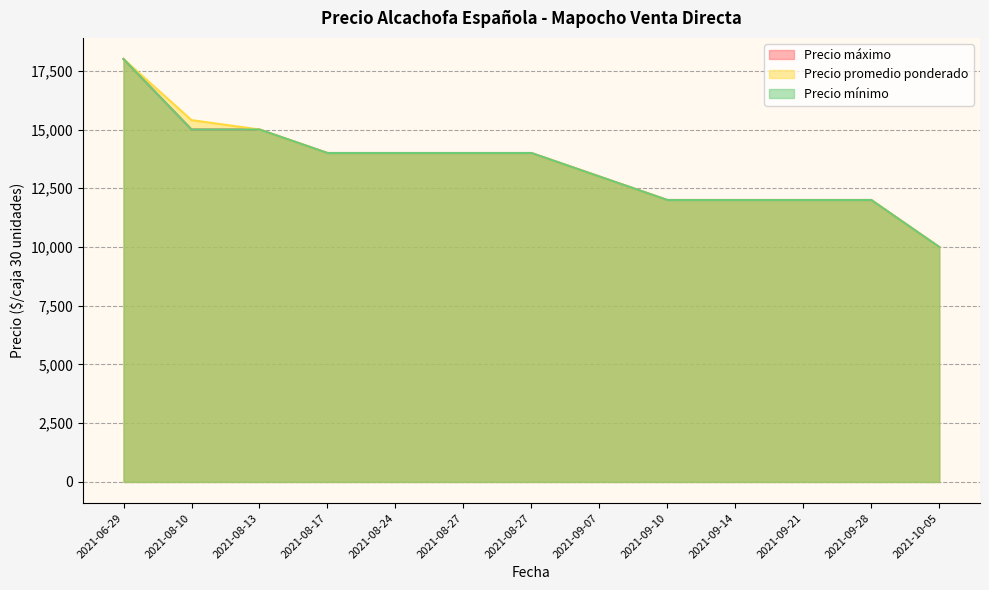

Between 2021-08-27 and 2021-08-10, which is larger?

2021-08-10